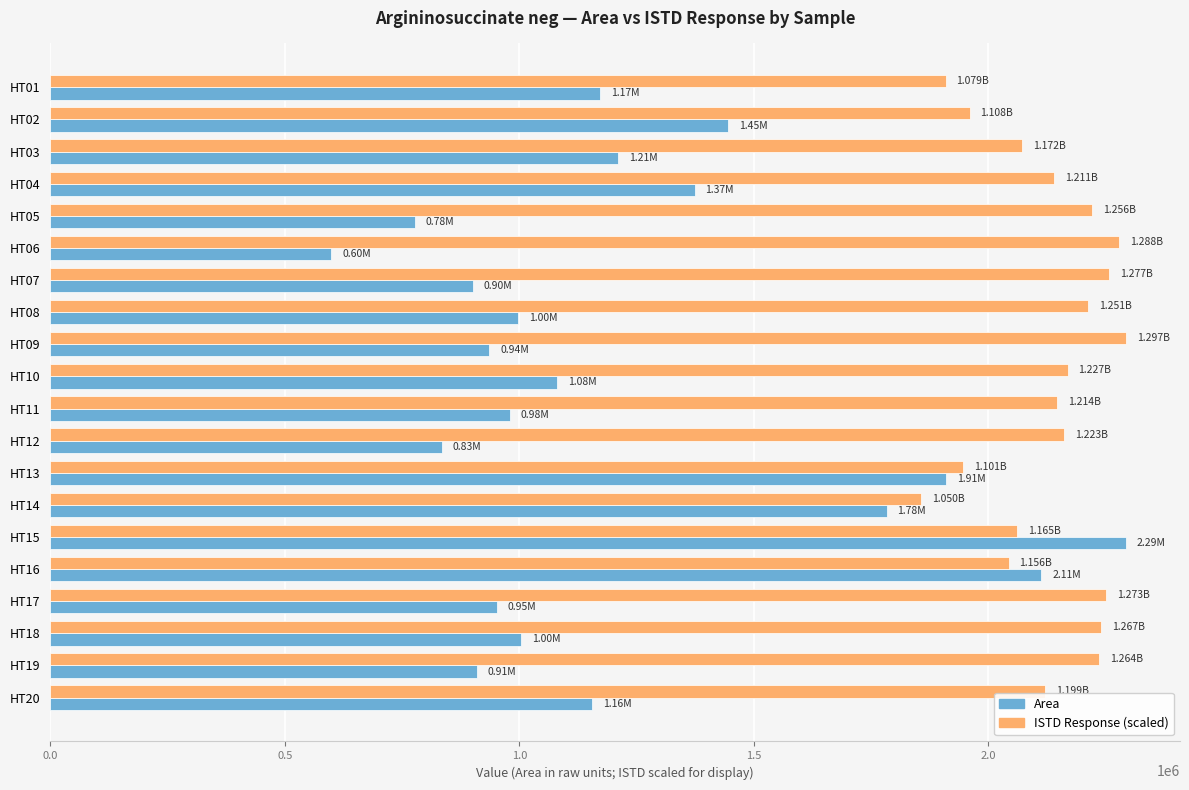

What is the difference between the second highest and minimum values in the Area series?

1513993.0